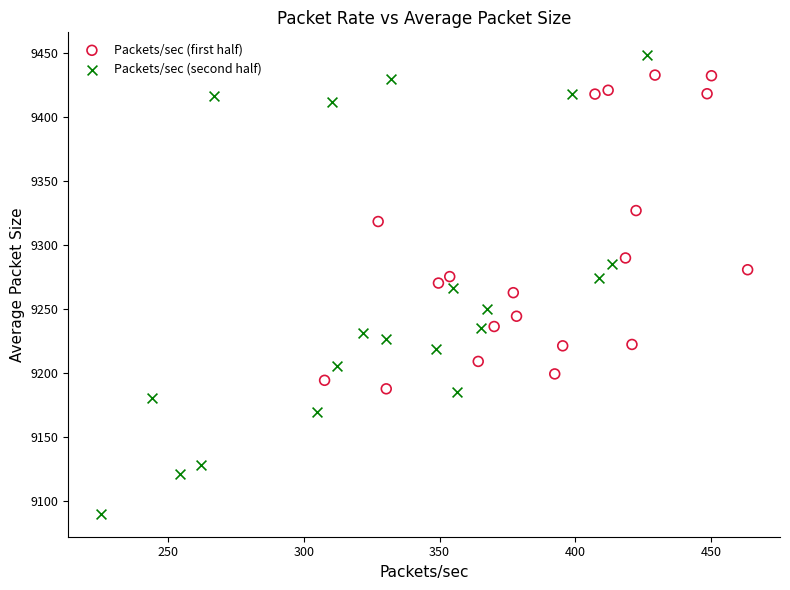

Which series contains the lowest Y value?

Packets/sec (second half)